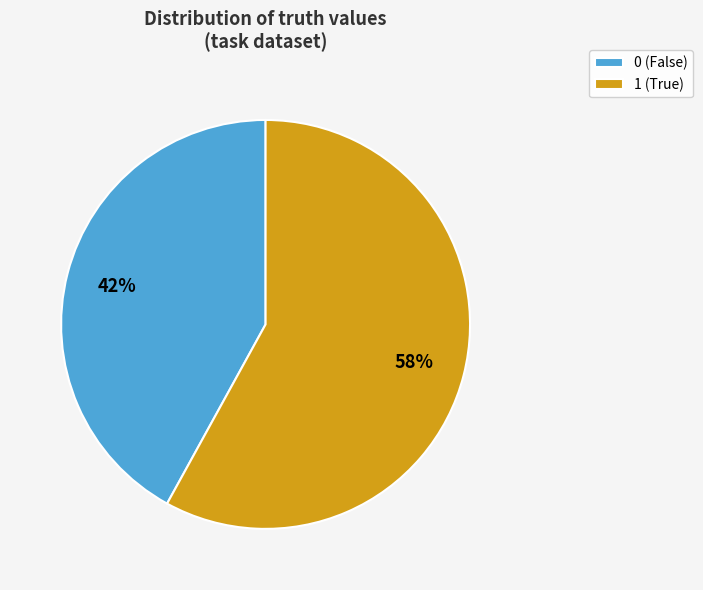

What percentage is the 1 slice, to the nearest percent?

58%